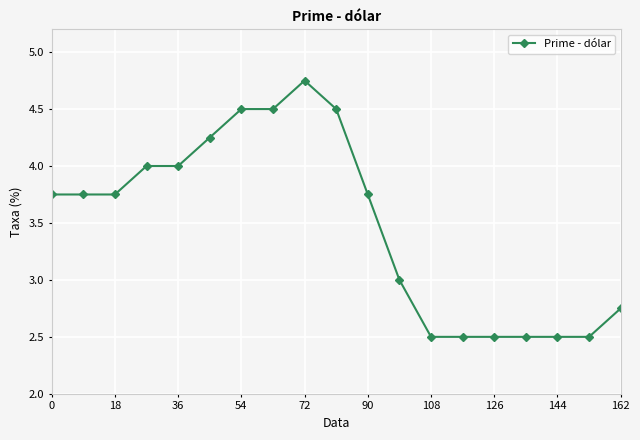

What is the minimum value shown in the chart?

2.5